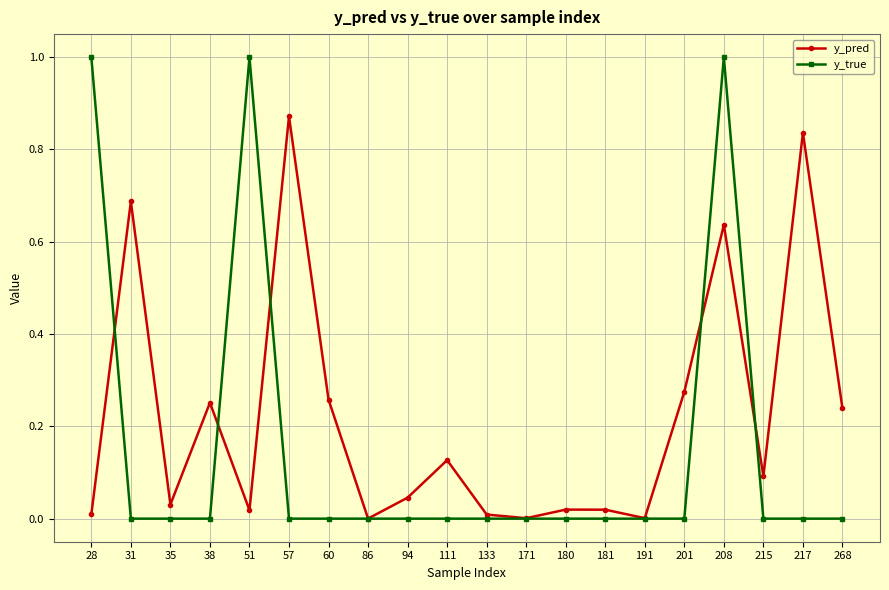

Rank the series by their average value, from highest to lowest.

y_pred, y_true